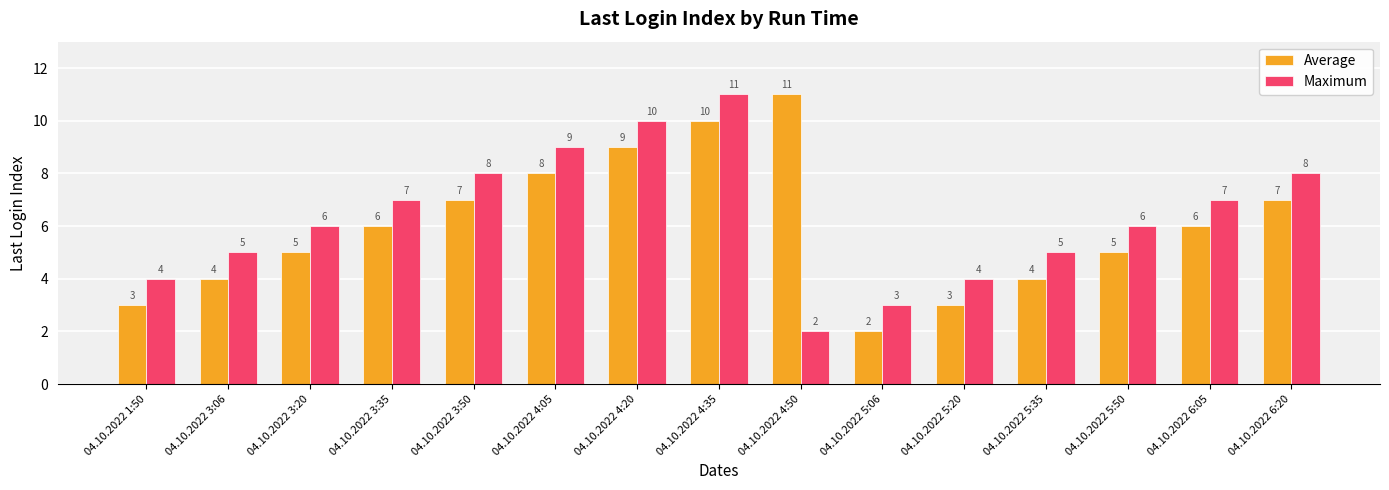

How many data points in Average are less than 6?

7